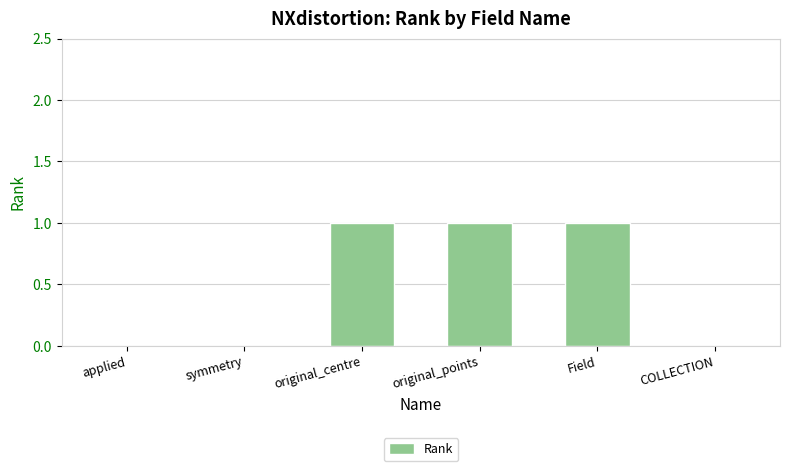

What is the sum of all values?

3